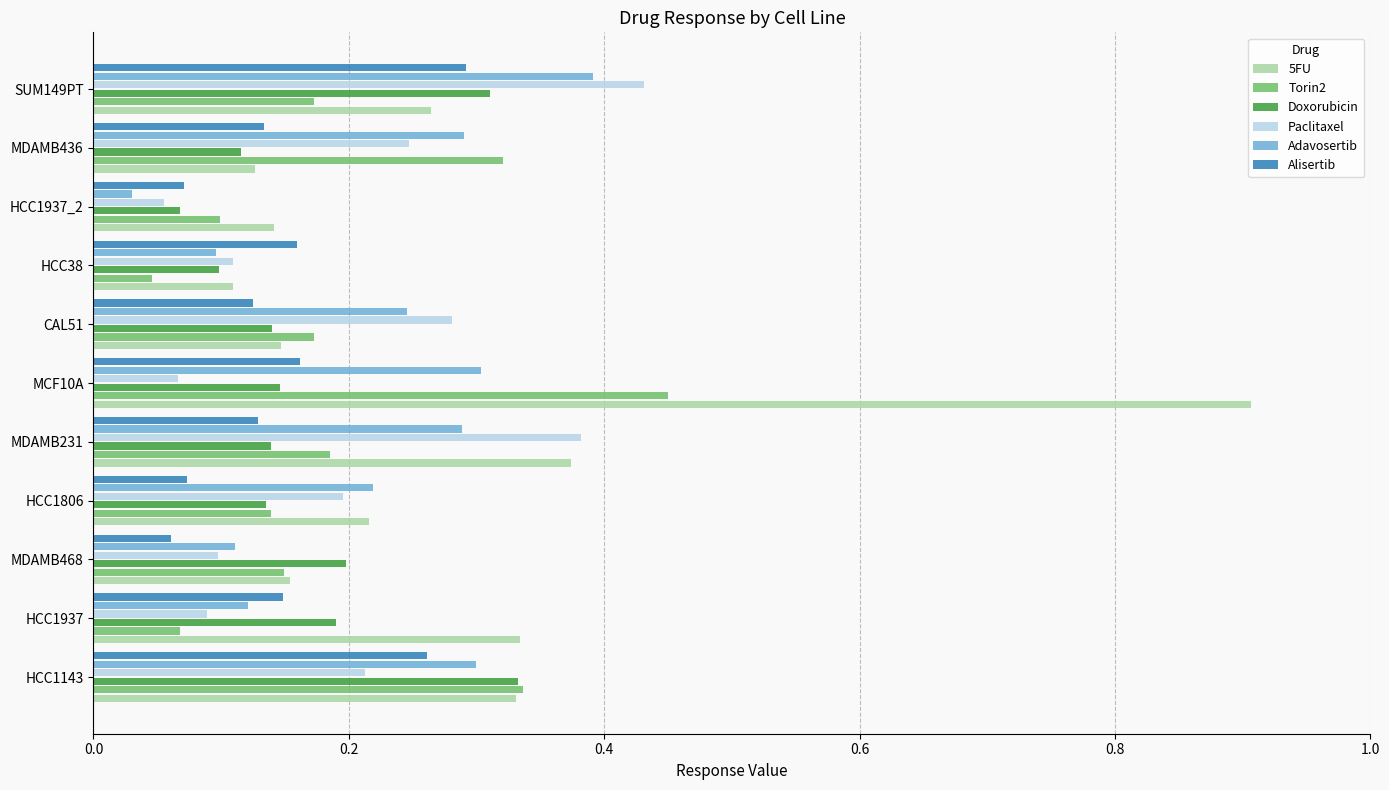

What is the maximum value shown in the chart?

0.9